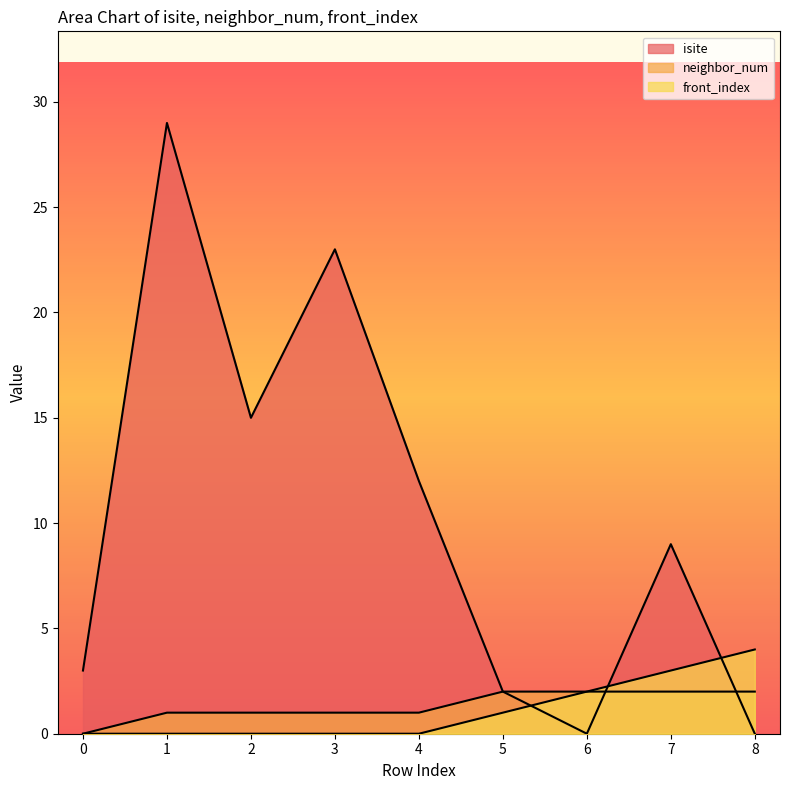

Read the isite value at 3.

23